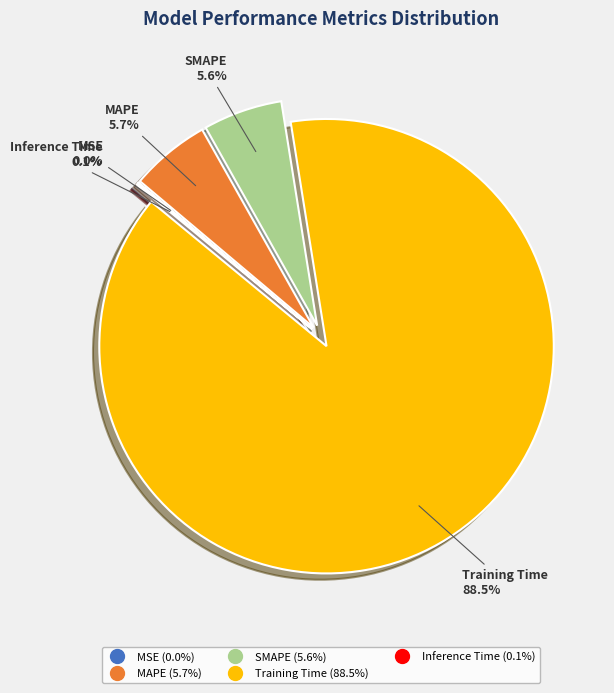

The MAPE slice represents 6% of the pie. True or false?

True